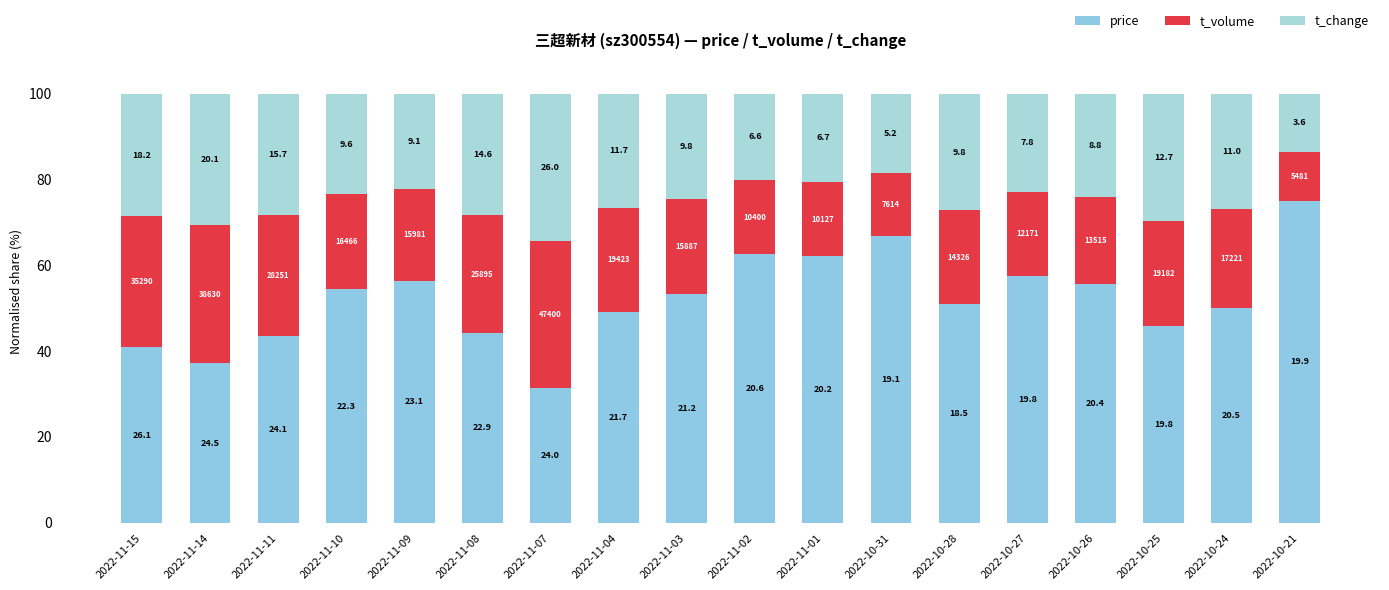

Does the chart contain stacked bars?

Yes